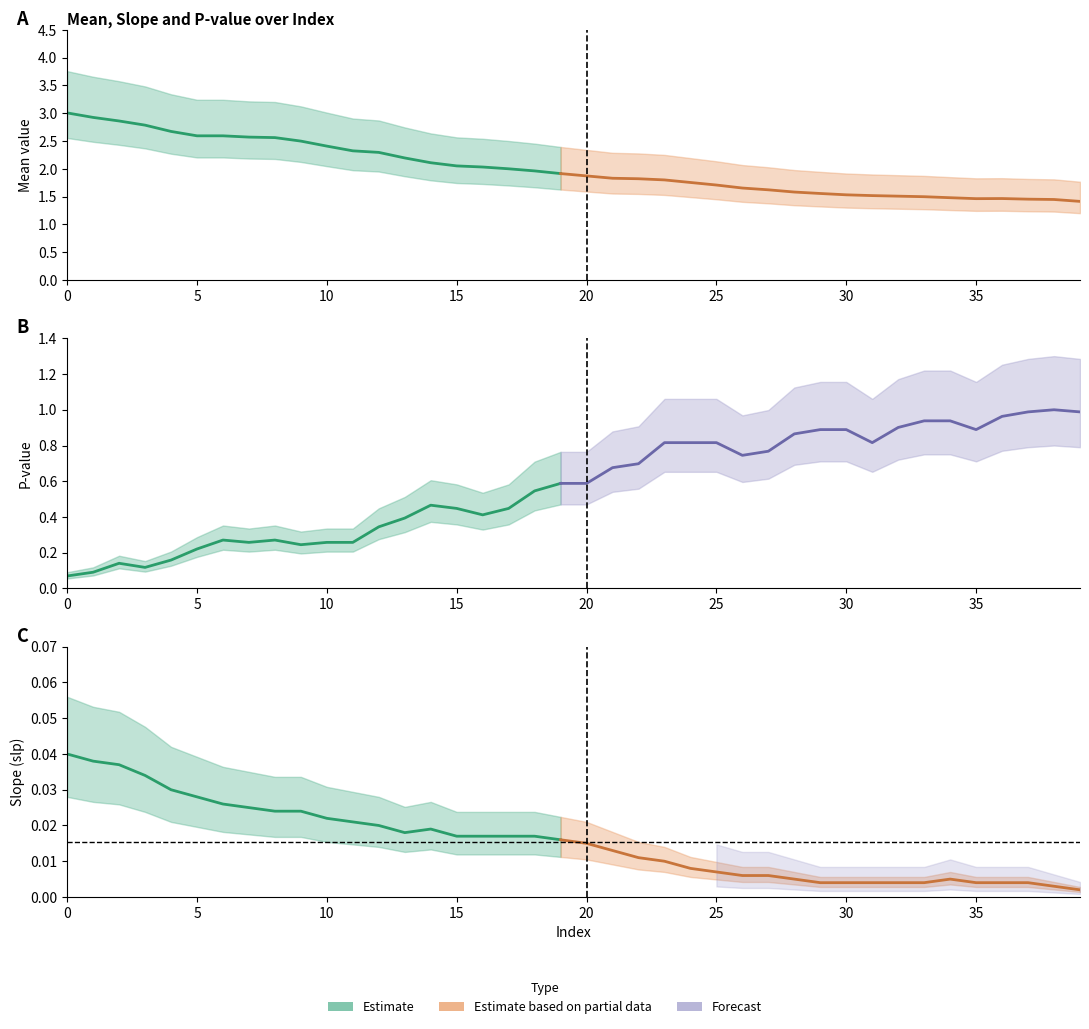

True or false: slp and mean intersect in this chart.

False